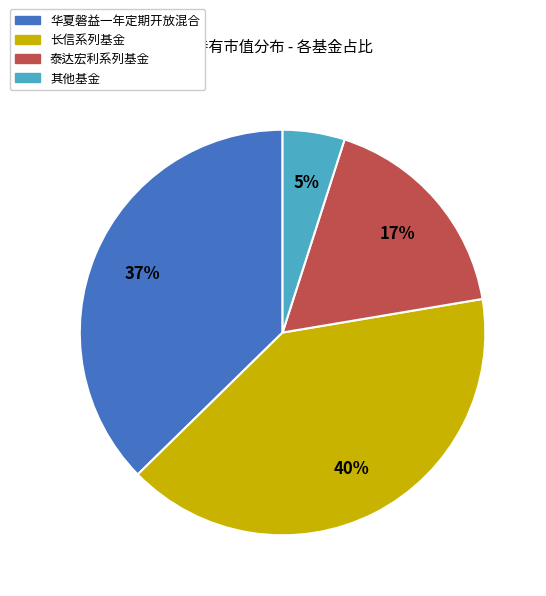

To the nearest percent, what is the average slice percentage?

25%